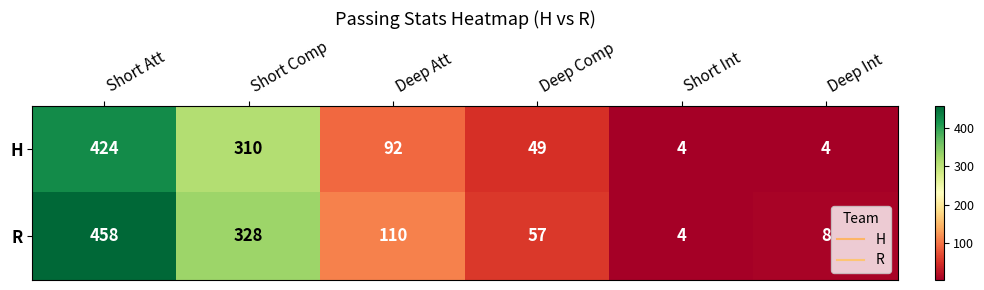

Reading left to right, transcribe all the data shown in this chart.

H: 424	310	92	49	4	4
R: 458	328	110	57	4	8